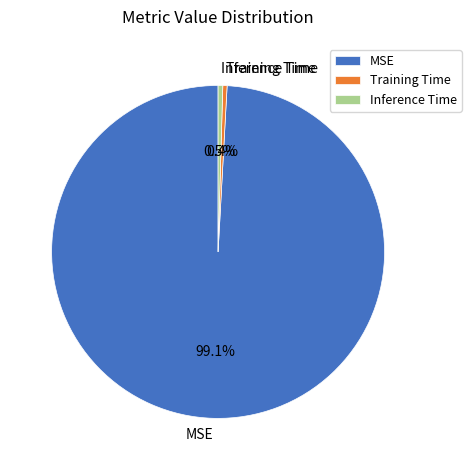

How many segments does this pie chart have?

3